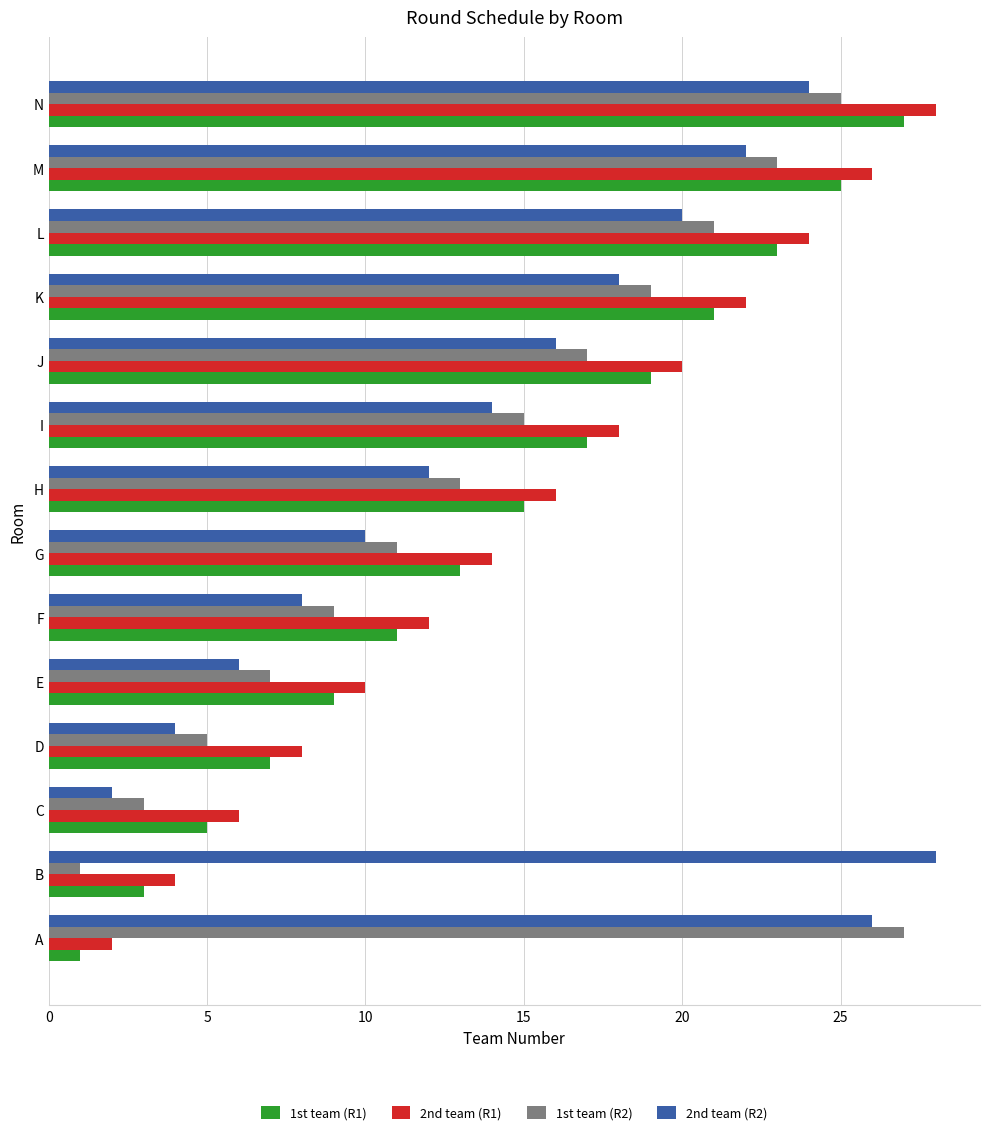

At which category is the sum across all series the highest?

N